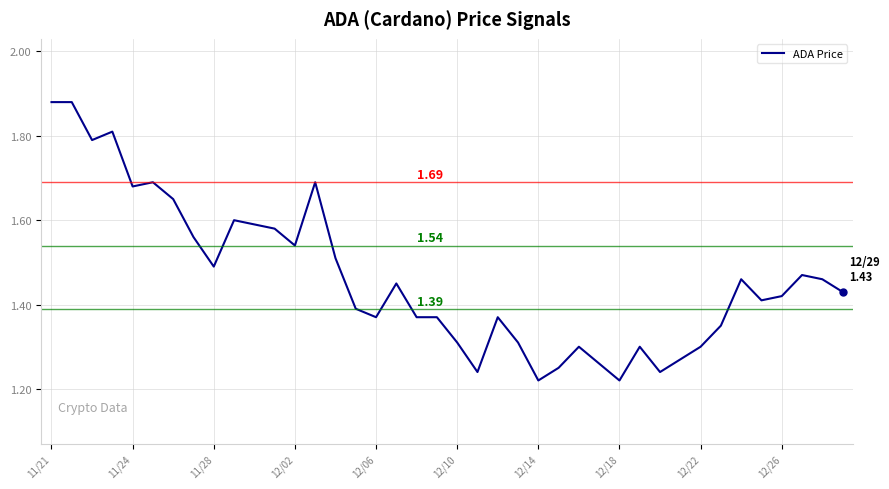

What is the difference between the maximum and minimum values?

0.7